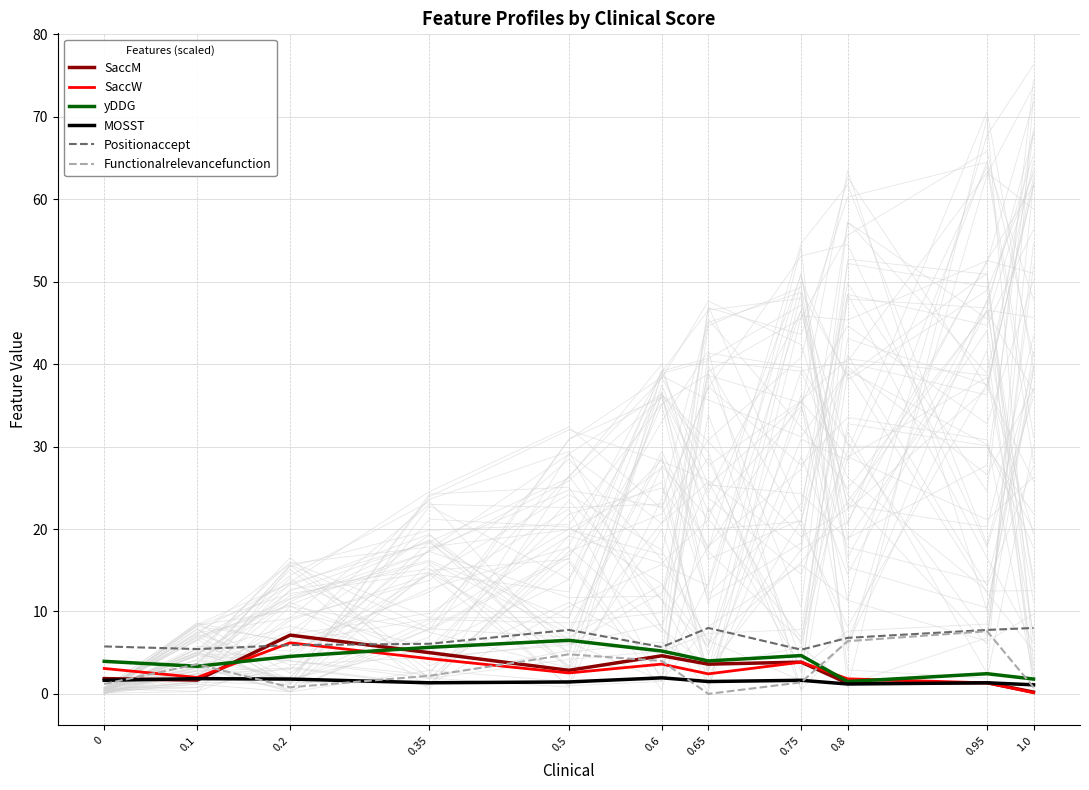

Reading left to right, extract all data points from this chart.

SaccM: 0=1.9	0.1=1.7	0.2=7.1	0.35=5.0	0.5=2.9	0.6=4.6	0.65=3.6	0.75=3.9	0.8=1.3	0.95=1.4	1.0=0.2
SaccW: 0=3.1	0.1=2.0	0.2=6.2	0.35=4.3	0.5=2.5	0.6=3.6	0.65=2.4	0.75=3.9	0.8=1.8	0.95=1.3	1.0=0.1
yDDG: 0=4.0	0.1=3.4	0.2=4.5	0.35=5.7	0.5=6.5	0.6=5.2	0.65=4.0	0.75=4.7	0.8=1.5	0.95=2.5	1.0=1.8
MOSST: 0=1.6	0.1=1.9	0.2=1.8	0.35=1.4	0.5=1.4	0.6=1.9	0.65=1.5	0.75=1.6	0.8=1.2	0.95=1.4	1.0=1.1
Positionaccept: 0=5.8	0.1=5.4	0.2=5.9	0.35=6.1	0.5=7.8	0.6=5.7	0.65=8.0	0.75=5.4	0.8=6.8	0.95=7.8	1.0=8.0
Functionalrelevancefunction: 0=1.2	0.1=3.6	0.2=0.8	0.35=2.2	0.5=4.8	0.6=4.0	0.65=0.0	0.75=1.4	0.8=6.4	0.95=7.6	1.0=0.8